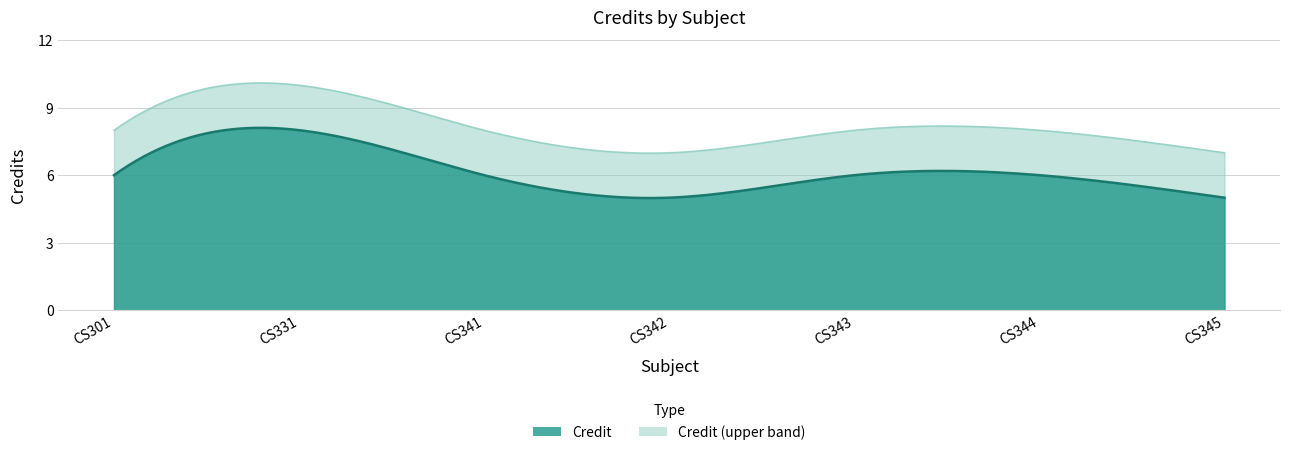

How many interior local peaks (higher than both neighbors) does the data have?

1